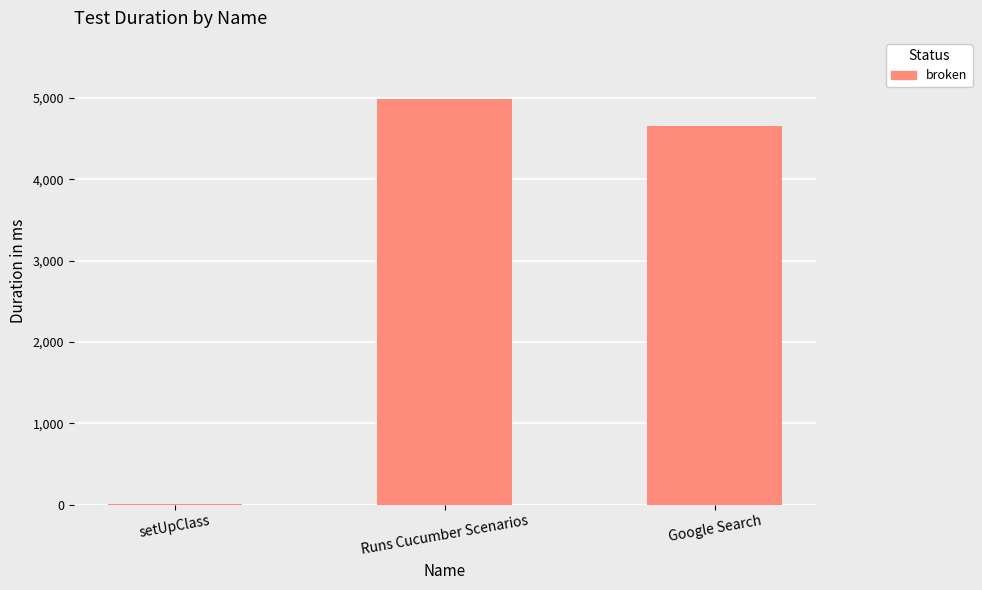

Where is the data nearest to the value 2496?

Google Search